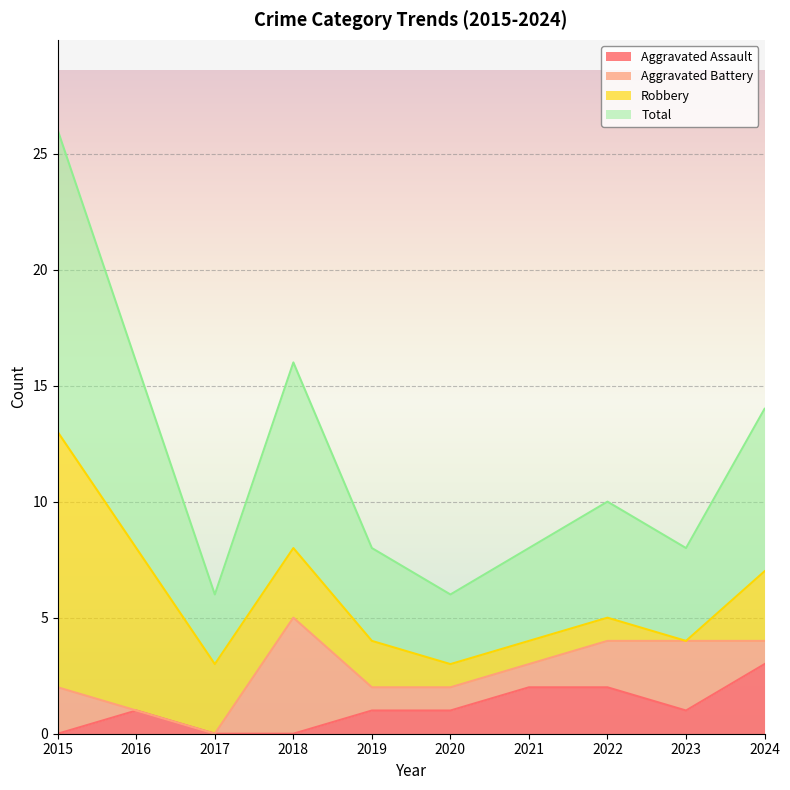

What is the spread (max minus min) of values at 2016?

7